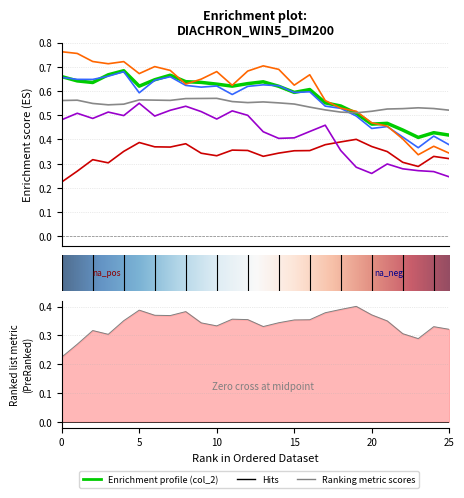

Which series has the widest spread of values?

col_4